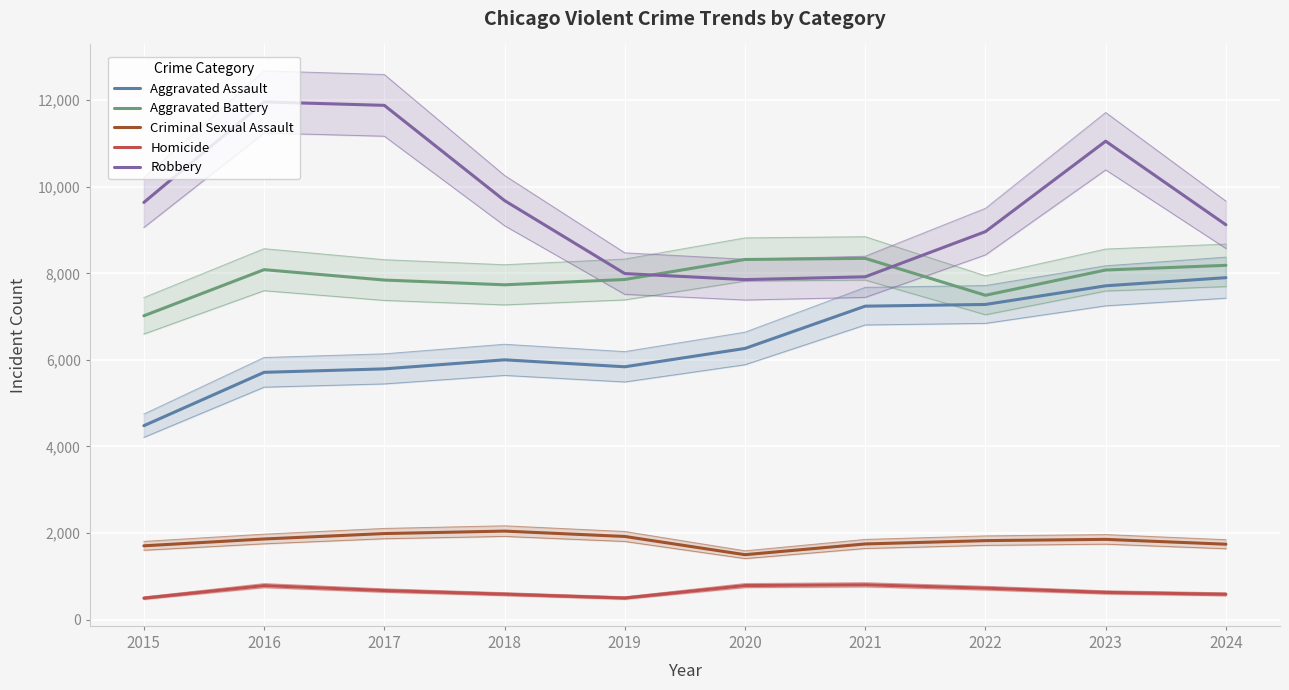

List the labels in order of Homicide value, smallest first.

2015, 2019, 2024, 2018, 2023, 2017, 2022, 2016, 2020, 2021